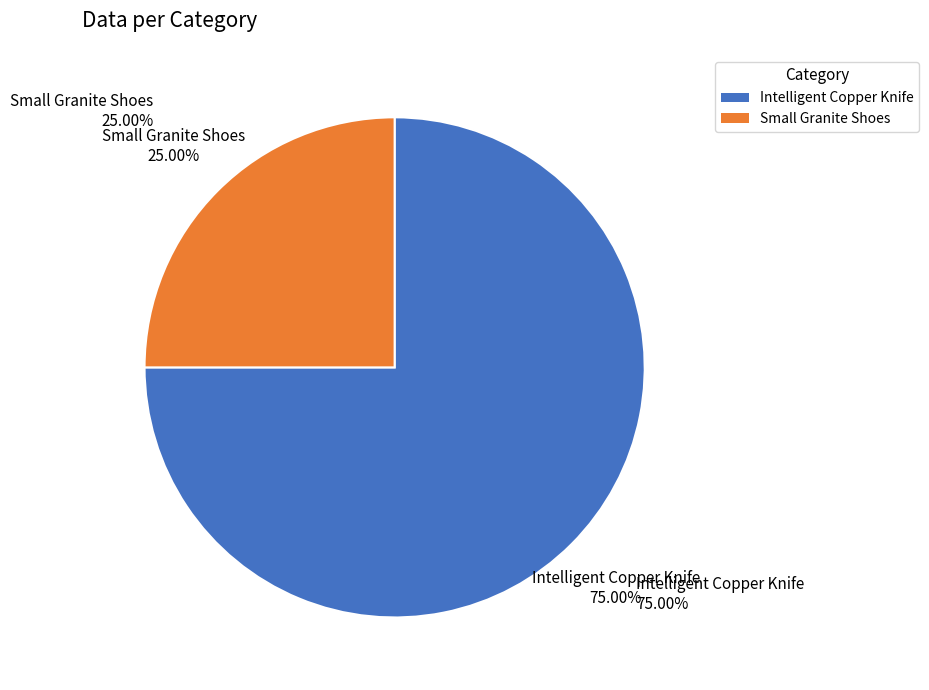

The Small Granite Shoes slice represents 25% of the pie. True or false?

True